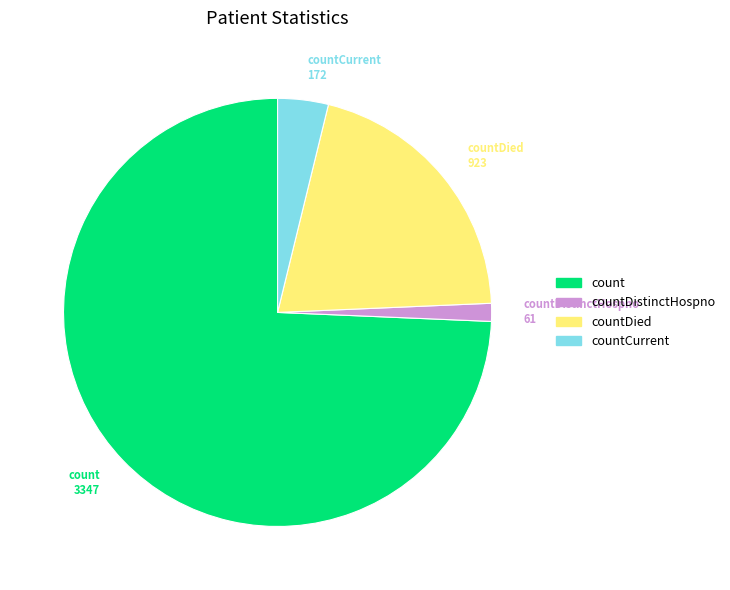

Is there a majority slice in this chart?

Yes